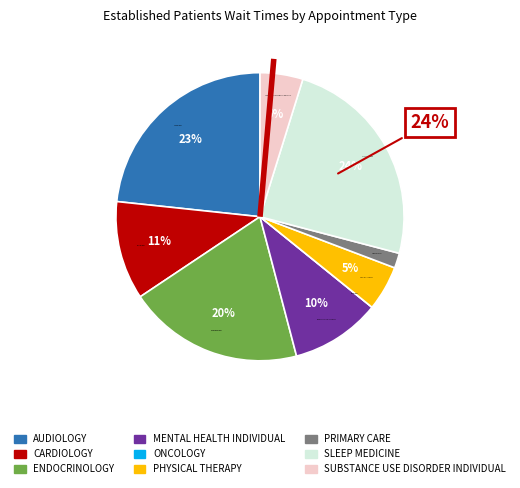

Does any single category account for the majority?

No